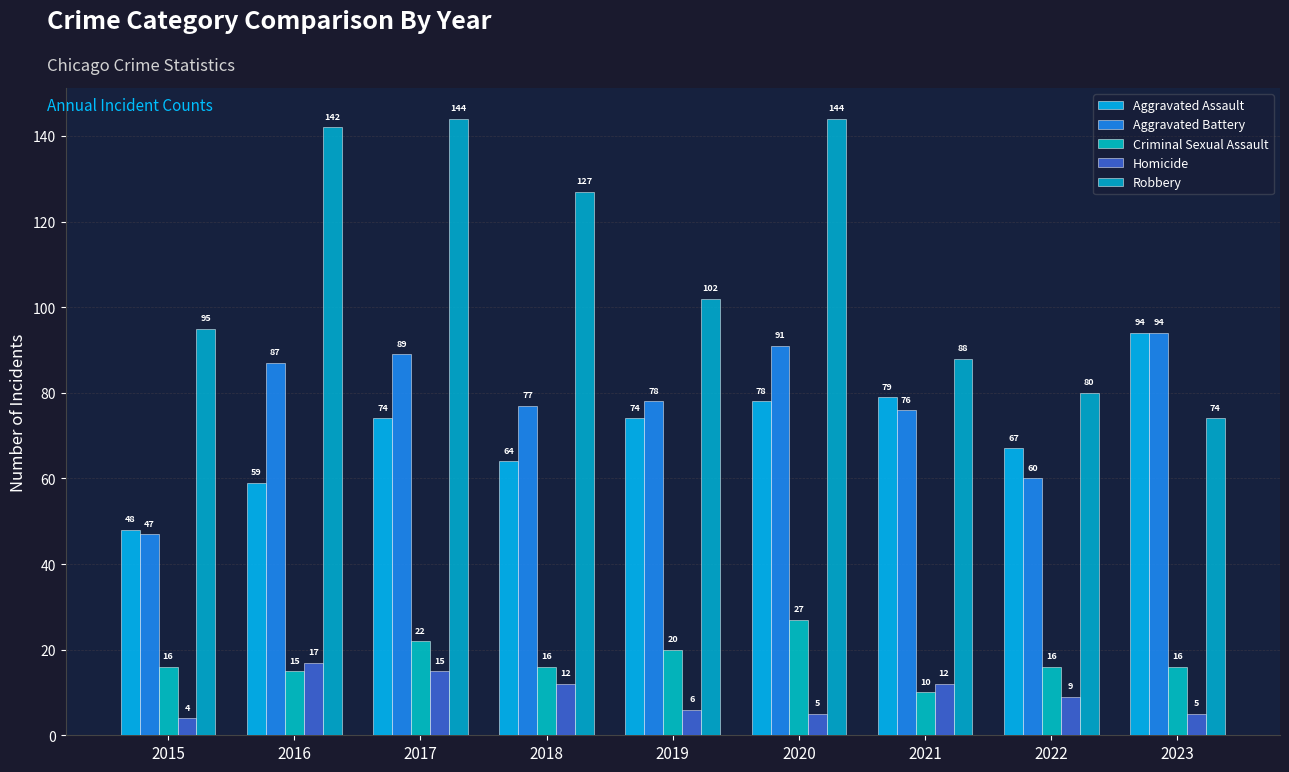

Is it true that Robbery equals 102 at 2019?

True